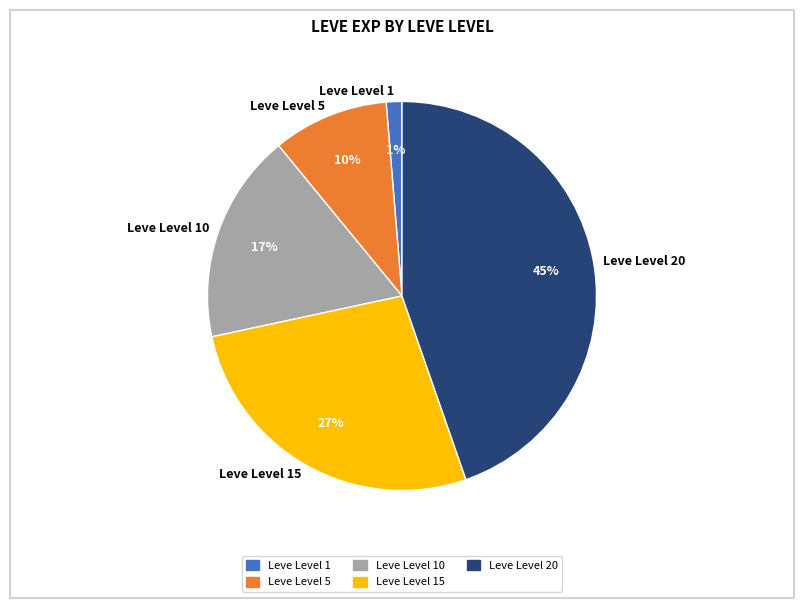

Rank the categories by value from lowest to highest.

Leve Level 1, Leve Level 5, Leve Level 10, Leve Level 15, Leve Level 20